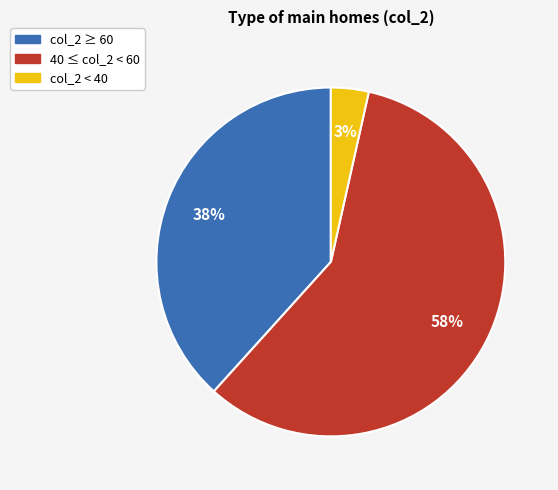

To the nearest percent, what is the combined percentage of col_2 ≥ 60 and 40 ≤ col_2 < 60?

97%